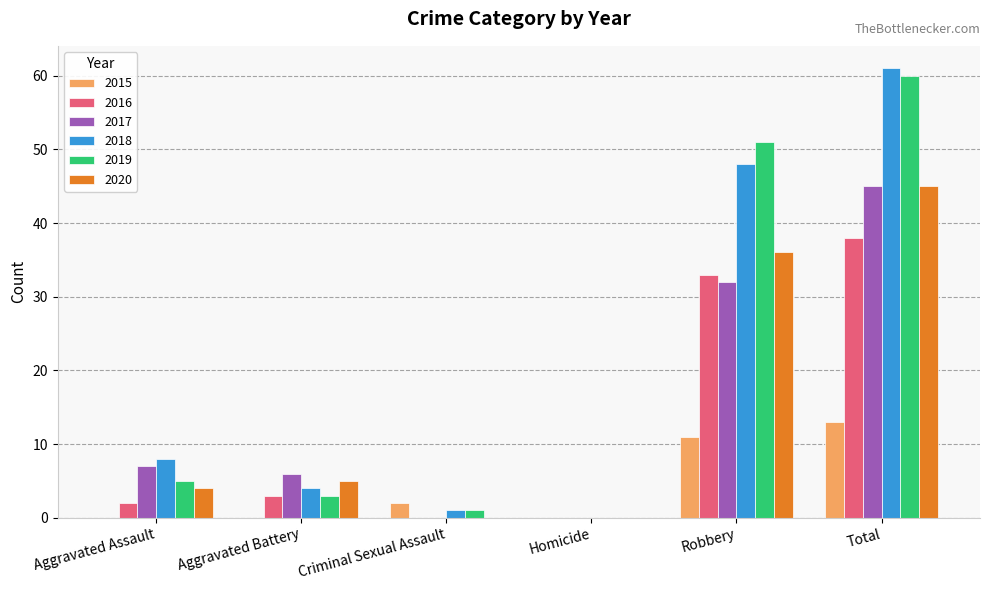

Reading left to right, list all the values displayed in this chart.

2015: Aggravated Assault=0	Aggravated Battery=0	Criminal Sexual Assault=2	Homicide=0	Robbery=11	Total=13
2016: Aggravated Assault=2	Aggravated Battery=3	Criminal Sexual Assault=0	Homicide=0	Robbery=33	Total=38
2017: Aggravated Assault=7	Aggravated Battery=6	Criminal Sexual Assault=0	Homicide=0	Robbery=32	Total=45
2018: Aggravated Assault=8	Aggravated Battery=4	Criminal Sexual Assault=1	Homicide=0	Robbery=48	Total=61
2019: Aggravated Assault=5	Aggravated Battery=3	Criminal Sexual Assault=1	Homicide=0	Robbery=51	Total=60
2020: Aggravated Assault=4	Aggravated Battery=5	Criminal Sexual Assault=0	Homicide=0	Robbery=36	Total=45